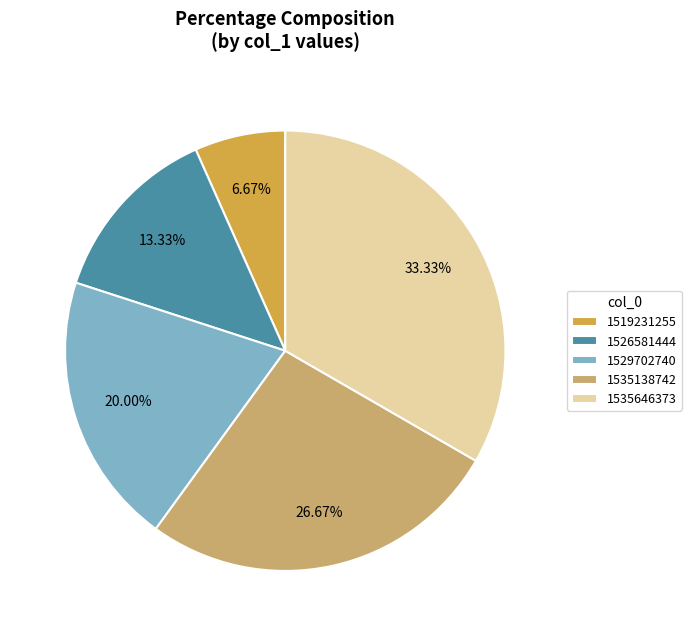

What is the ratio of the value at 1535138742 to the value at 1535646373?

0.8